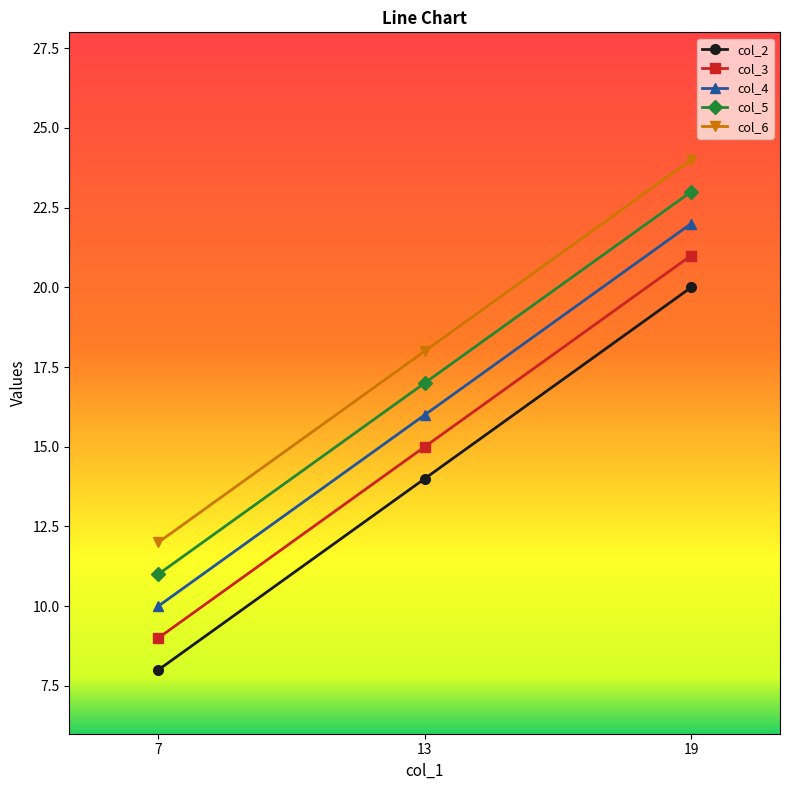

How many lines are shown in the chart?

5